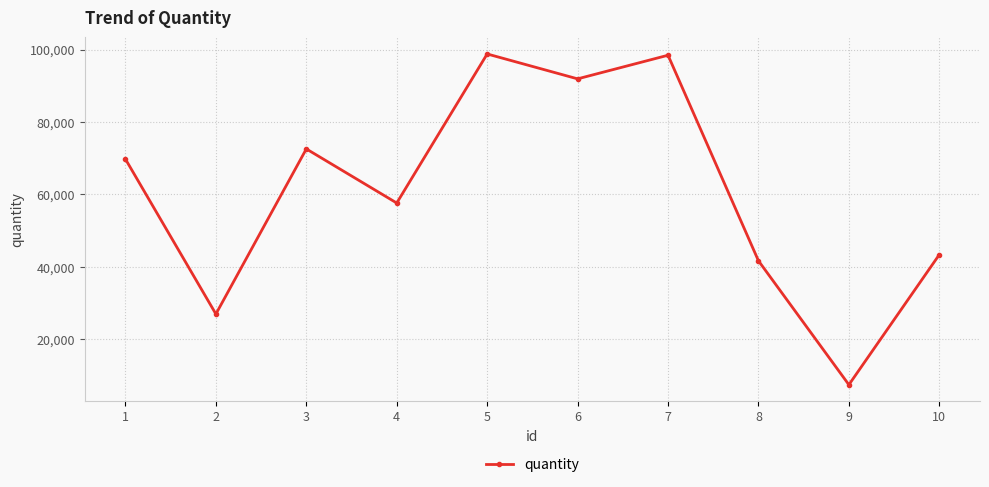

What is the sum of the values at 9 and 1?

77170